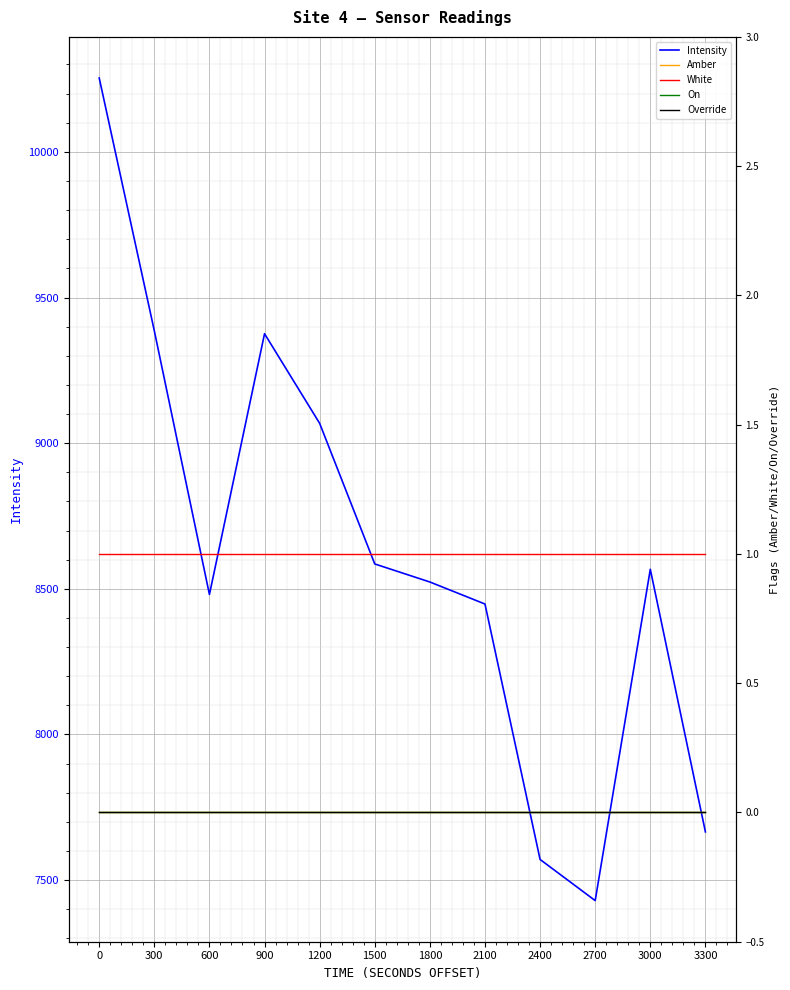

Is it true that Intensity equals 3842.3 at 3300?

False